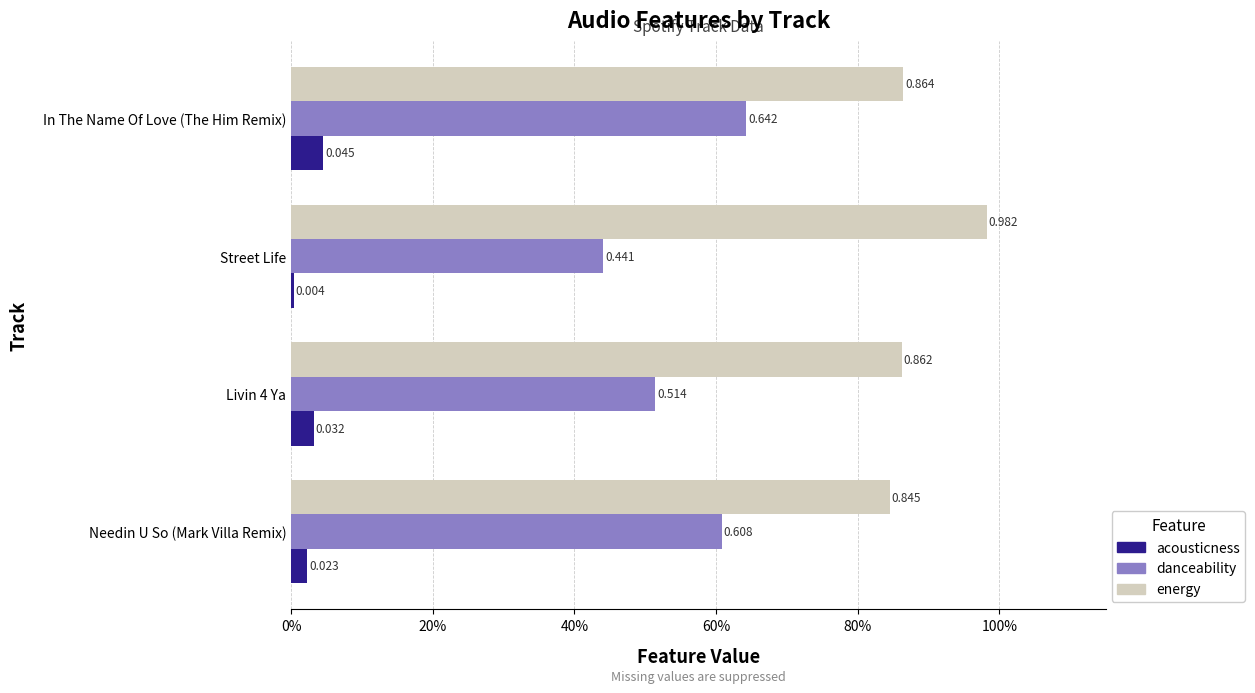

What are all the series names shown in the legend?

acousticness, danceability, energy